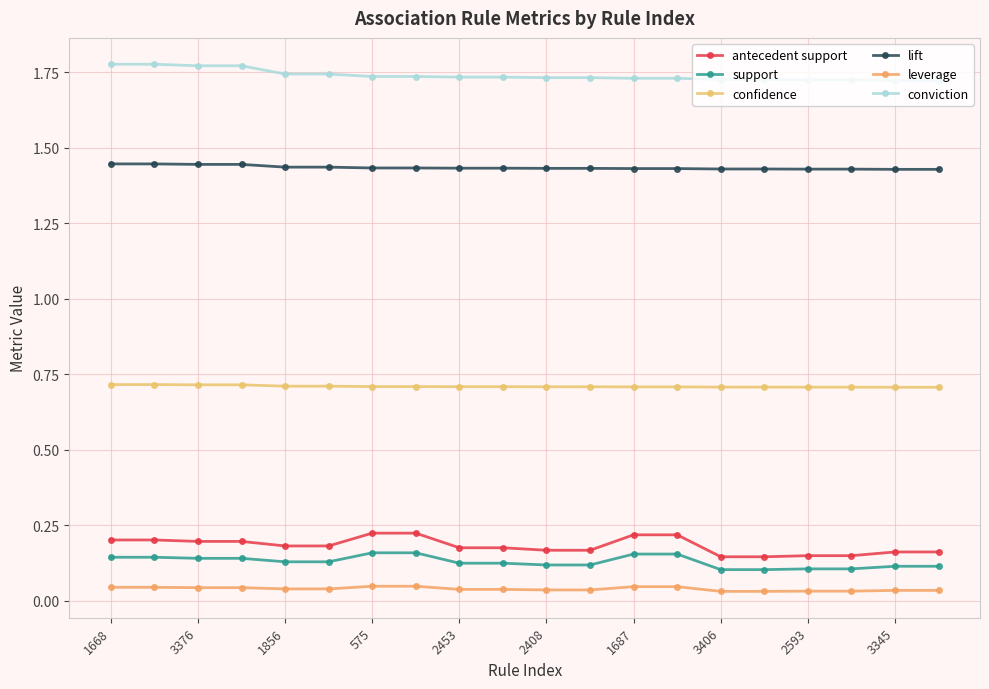

Where is conviction nearest to the value 1?

3345